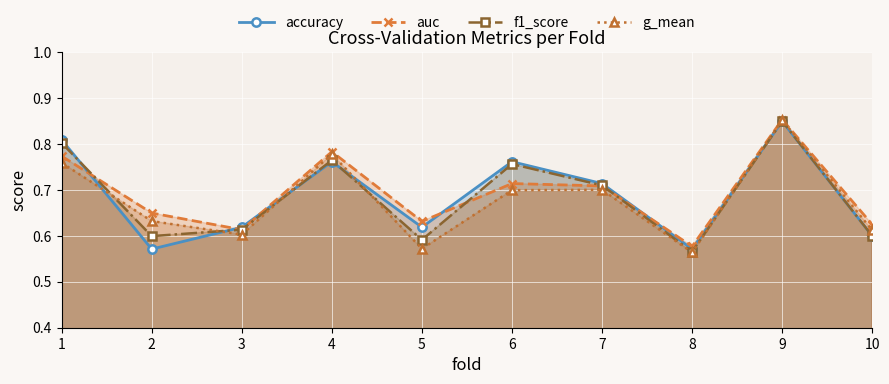

At which category is the sum across all series the highest?

9